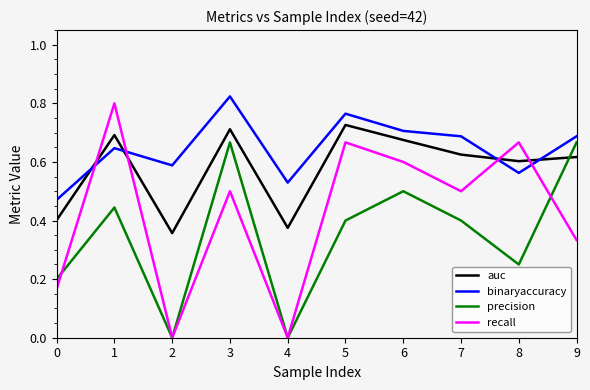

How many intersections are there between auc and precision?

1